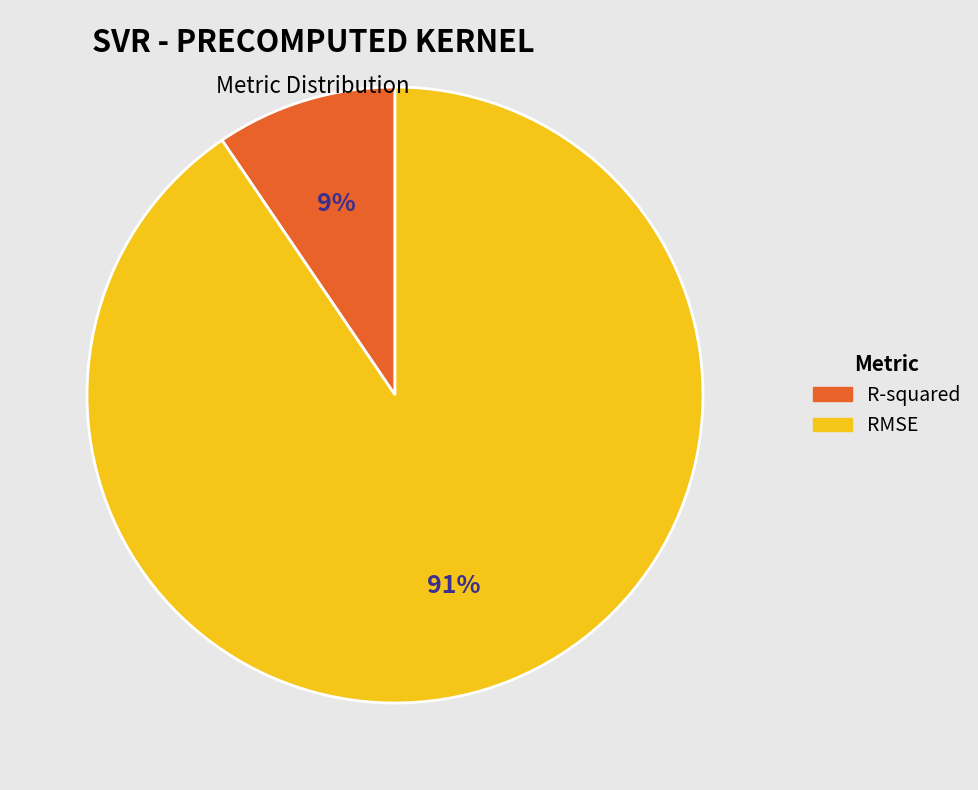

How many slices are in this pie chart?

2